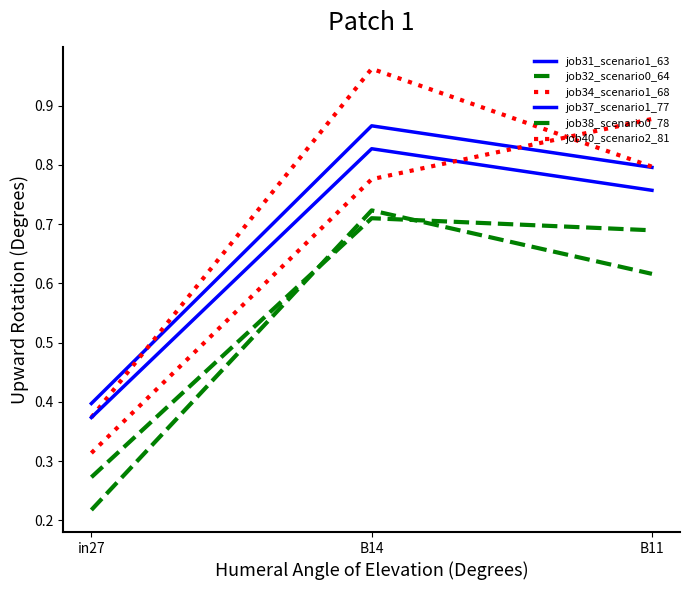

Reading right to left, transcribe all the data shown in this chart.

job31_scenario1_63: B11=0.8	B14=0.9	in27=0.4
job32_scenario0_64: B11=0.7	B14=0.7	in27=0.3
job34_scenario1_68: B11=0.8	B14=1.0	in27=0.4
job37_scenario1_77: B11=0.8	B14=0.8	in27=0.4
job38_scenario0_78: B11=0.6	B14=0.7	in27=0.2
job40_scenario2_81: B11=0.9	B14=0.8	in27=0.3